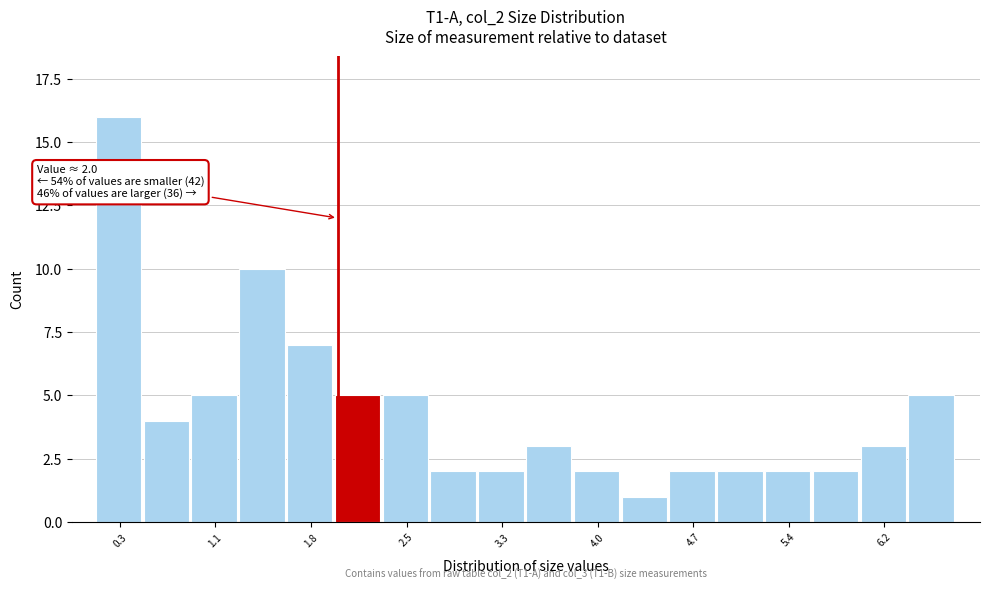

Around what value on the x-axis is the tallest bar? Give the approximate position of its centre, as read against the axis.

0.3